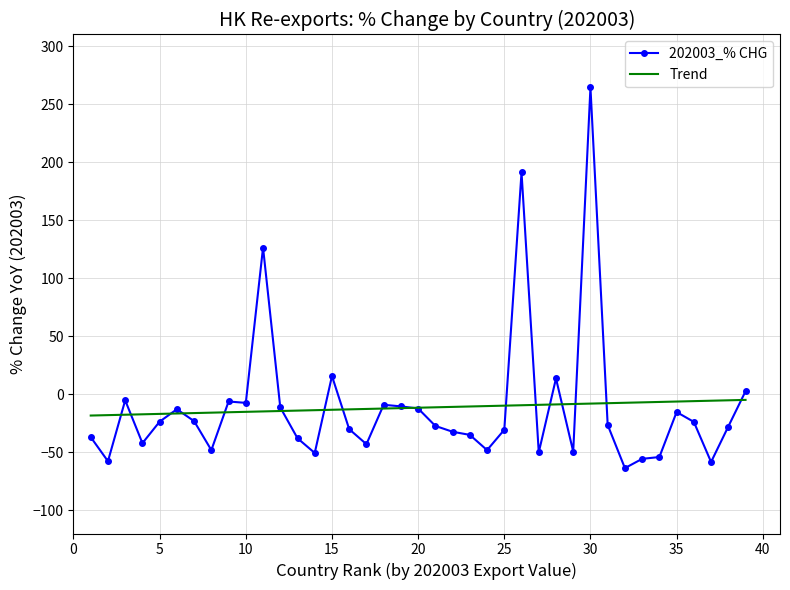

What is the smallest value displayed?

-63.7